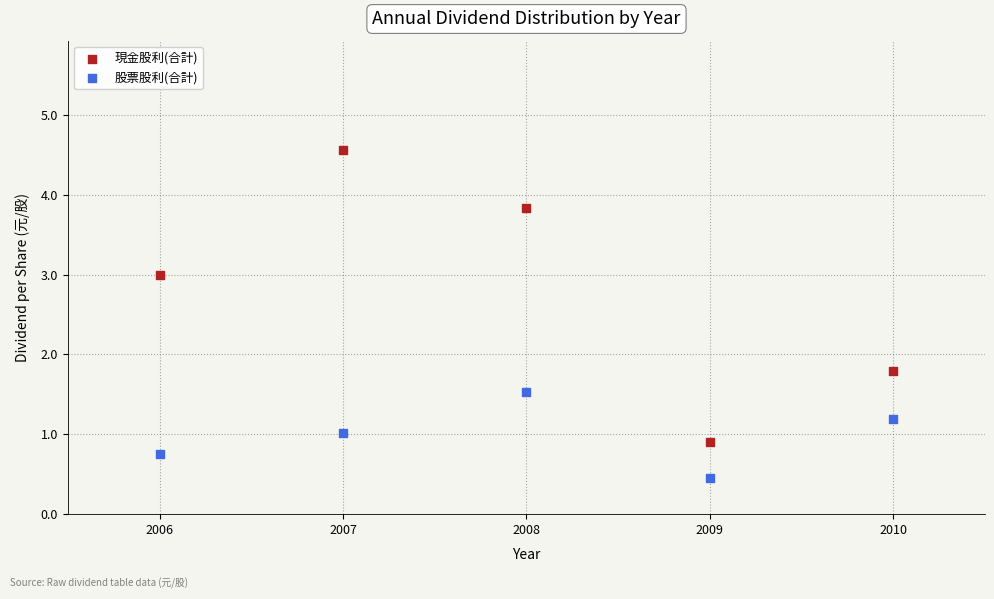

Which series has the widest spread of Y values?

現金股利(合計)